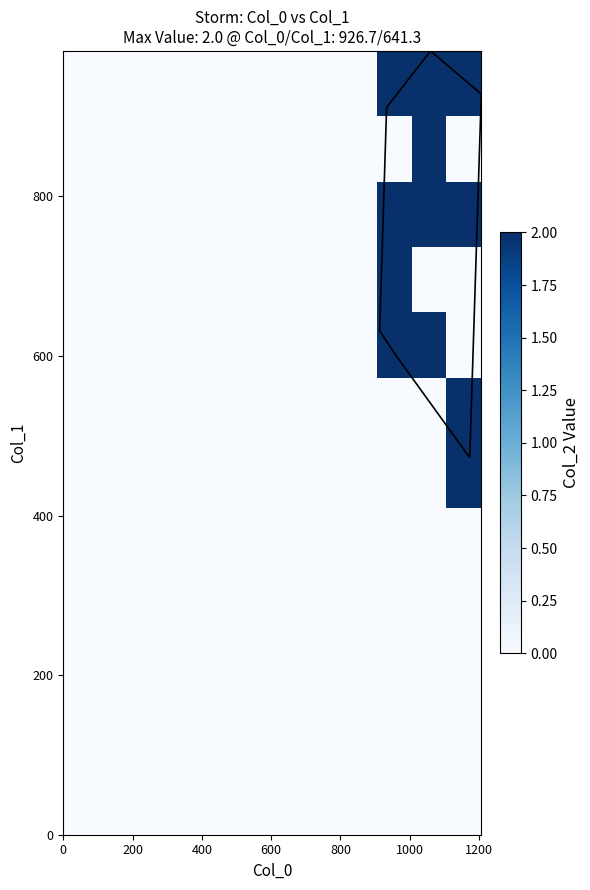

How many categories are shown in the chart?

12